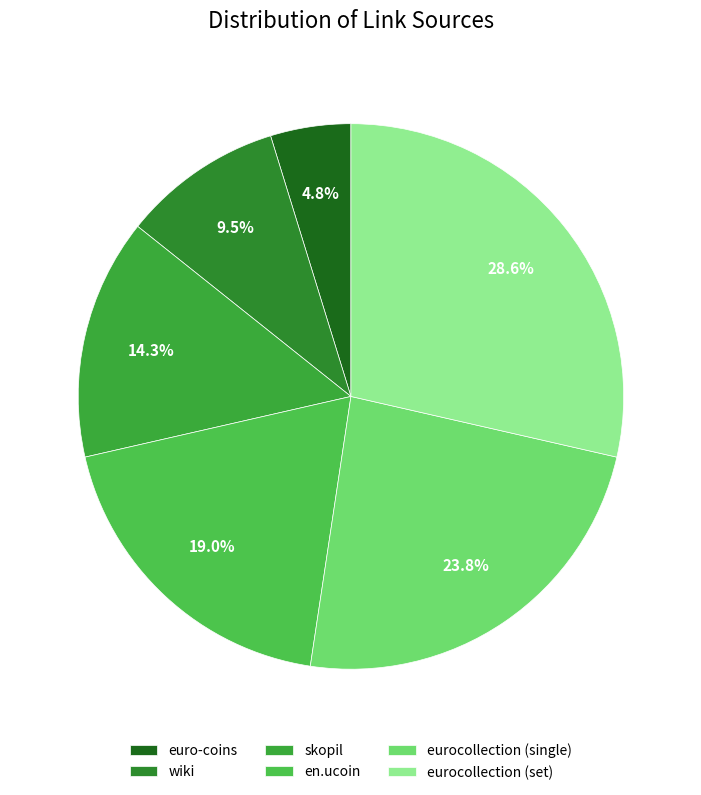

What percentage is NOT represented by eurocollection (set)?

71.4%